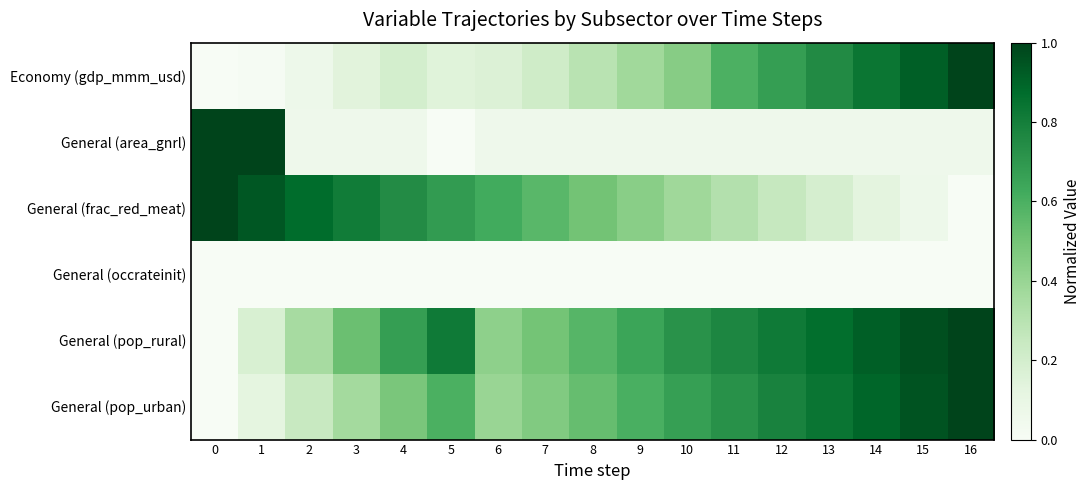

Which series has the largest total across all categories?

General (pop_rural)